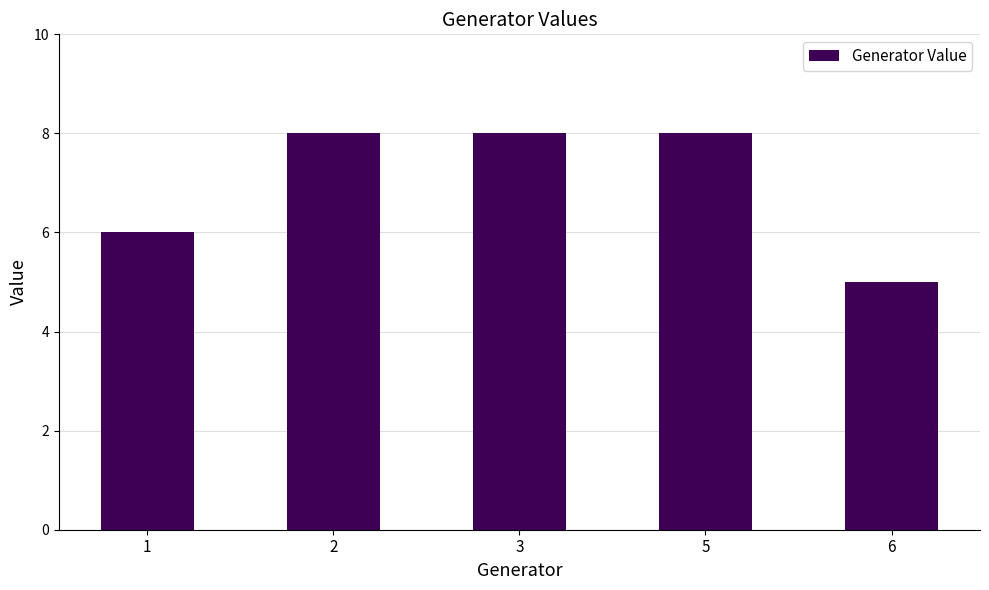

At which label is the value closest to 6?

1